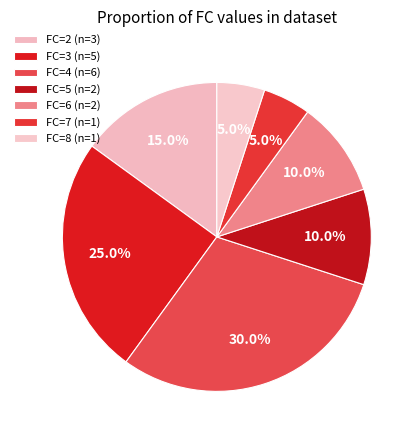

Count the number of slices in the pie.

7